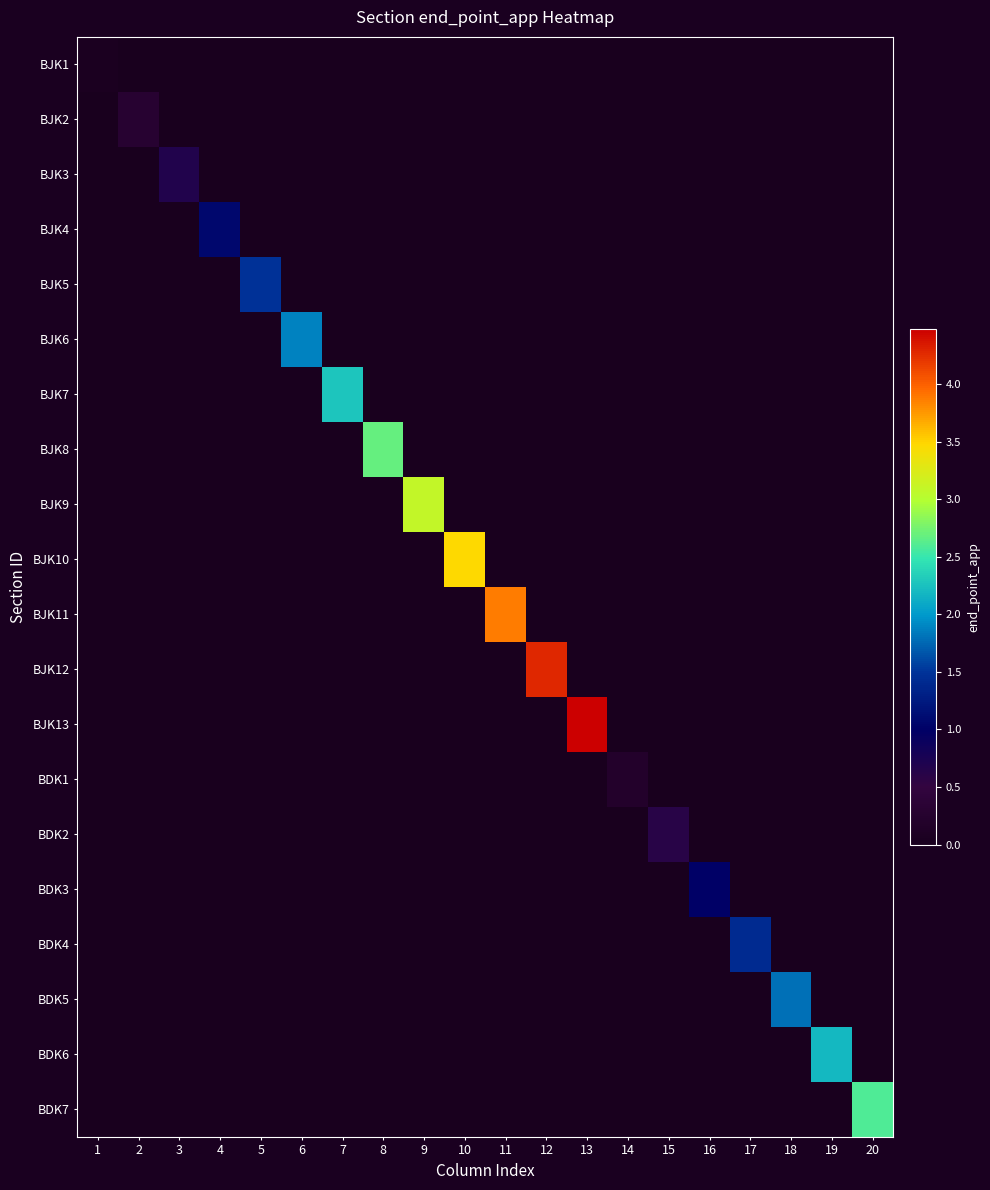

Between 20 and 4, which is larger?

20